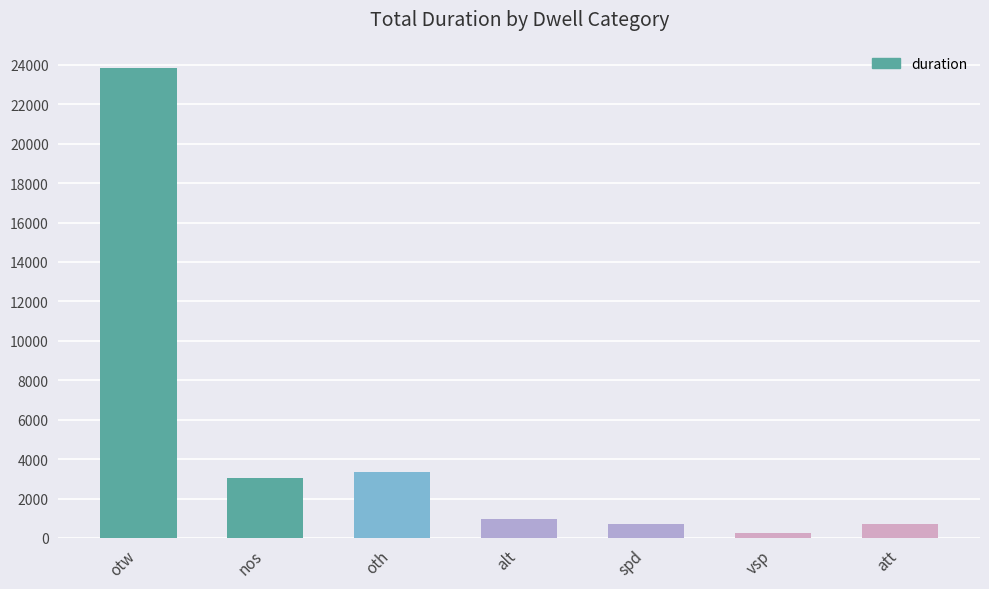

What is the greatest value displayed?

23843